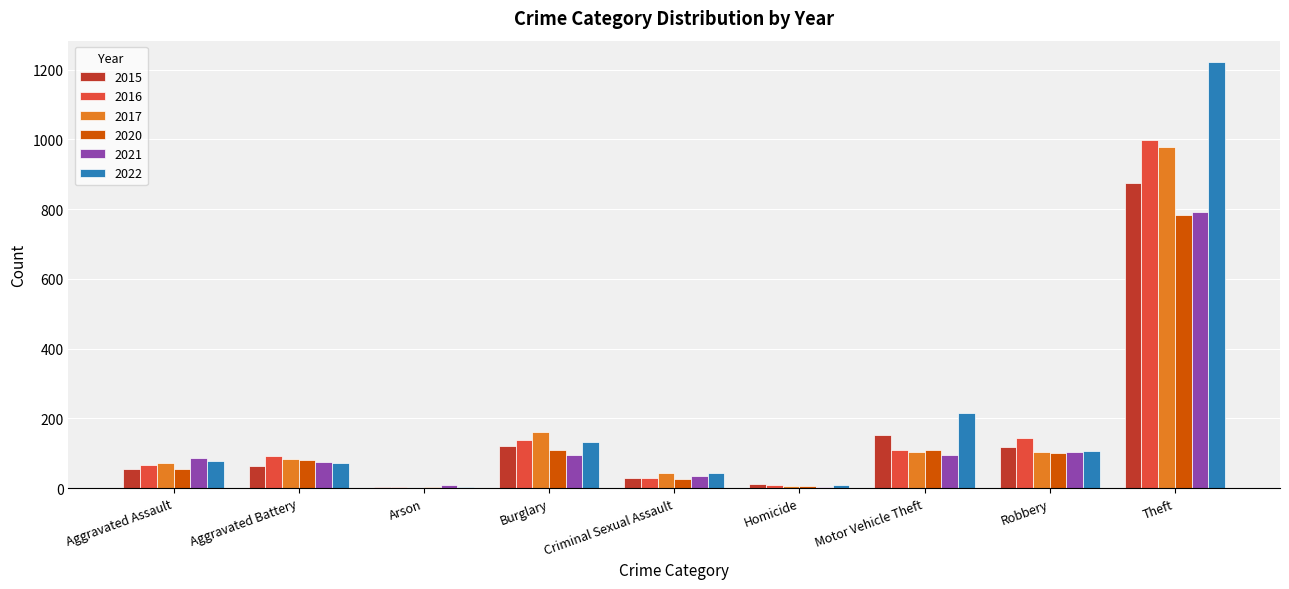

Read the 2017 value at Theft, to the nearest 10.

980